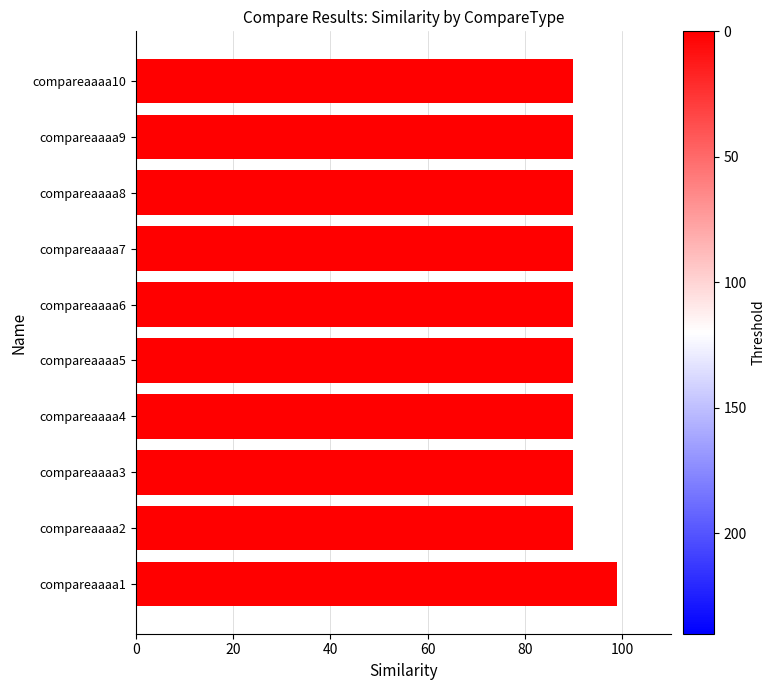

Reading bottom to top, what are all the values shown in this chart?

99	90	90	90	90	90	90	90	90	90